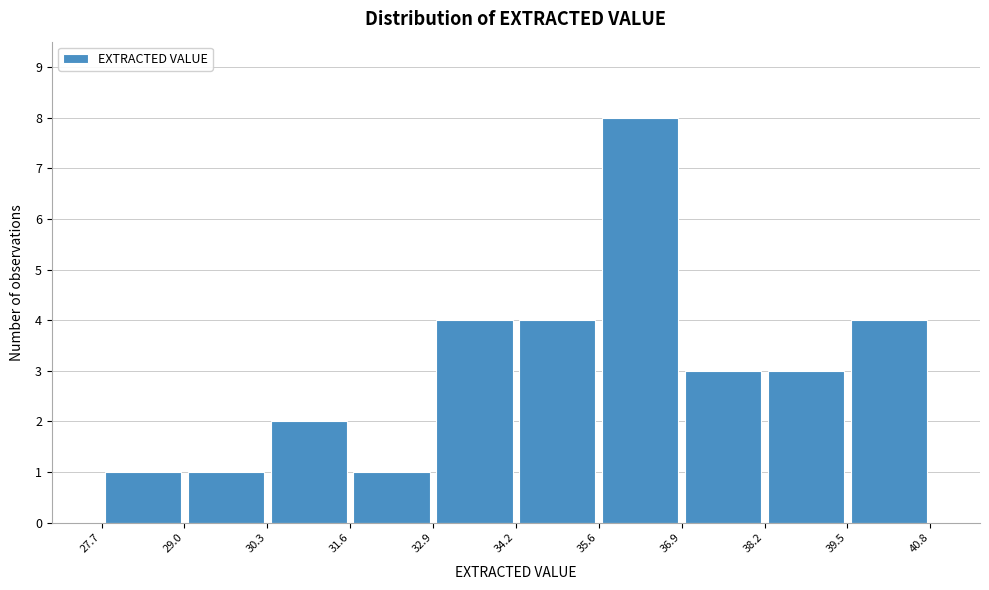

Reading left to right, list every bar in this chart as the range it spans on the x-axis followed by its height. The values are not printed on the chart, so give them approximately, as read against the axis.

27.7 to 29.0: 1
29.0 to 30.3: 1
30.3 to 31.6: 2
31.6 to 32.9: 1
32.9 to 34.2: 4
34.2 to 35.6: 4
35.6 to 36.9: 8
36.9 to 38.2: 3
38.2 to 39.5: 3
39.5 to 40.8: 4